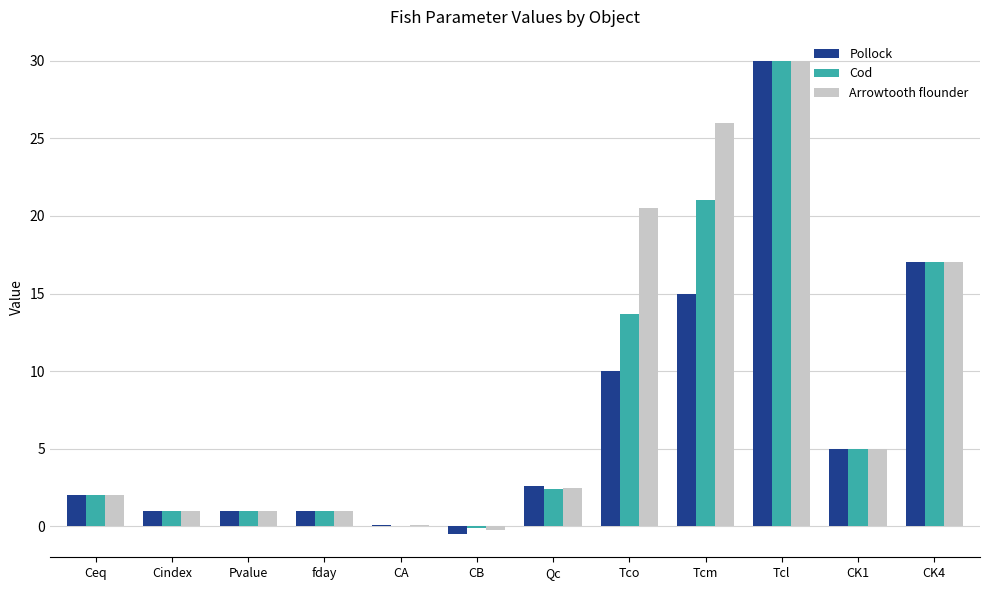

Read the Cod value at Pvalue.

1.0